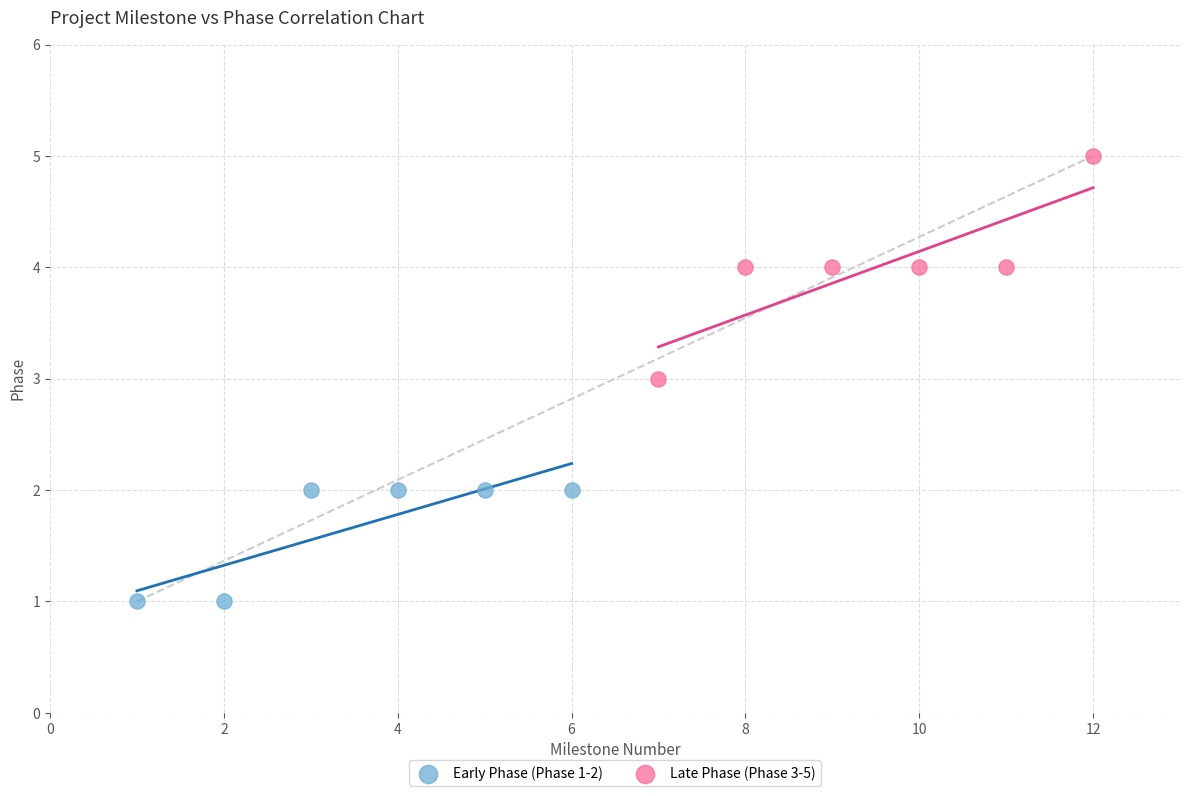

Which series reaches the maximum Y coordinate?

Late Phase (Phase 3-5)